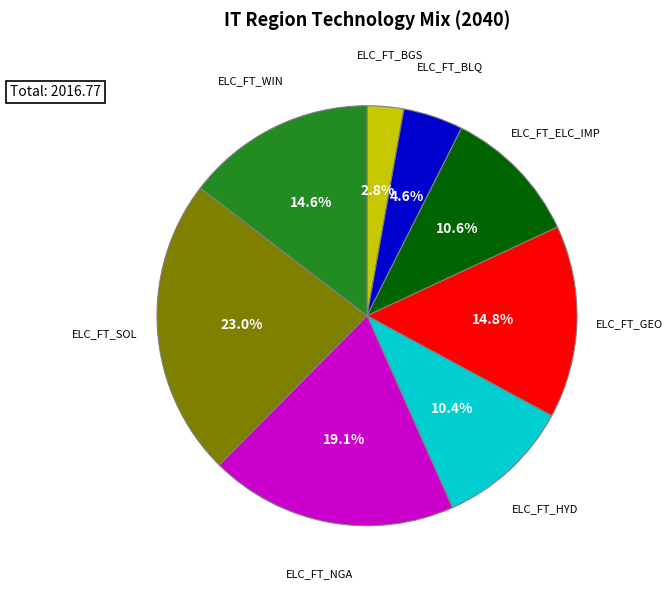

Is there a majority slice in this chart?

No